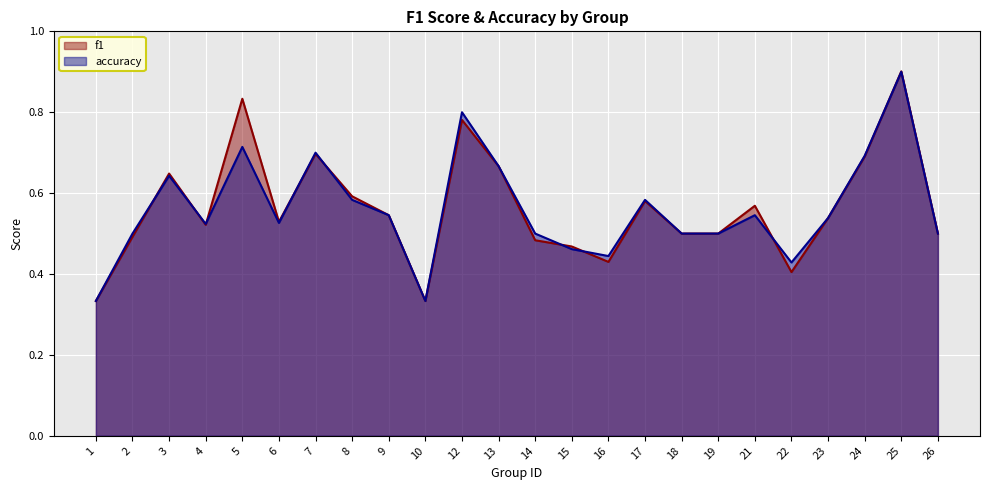

Which series ends up on top after the final intersection of f1 and accuracy?

f1